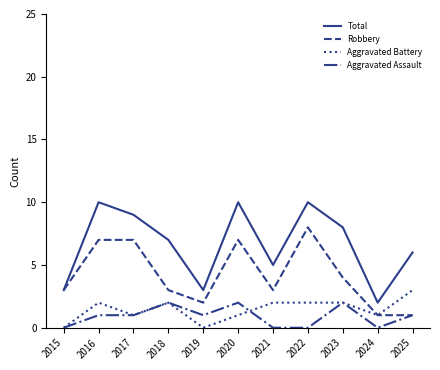

List the series in order of their peak value, highest first.

Total, Robbery, Aggravated Battery, Aggravated Assault